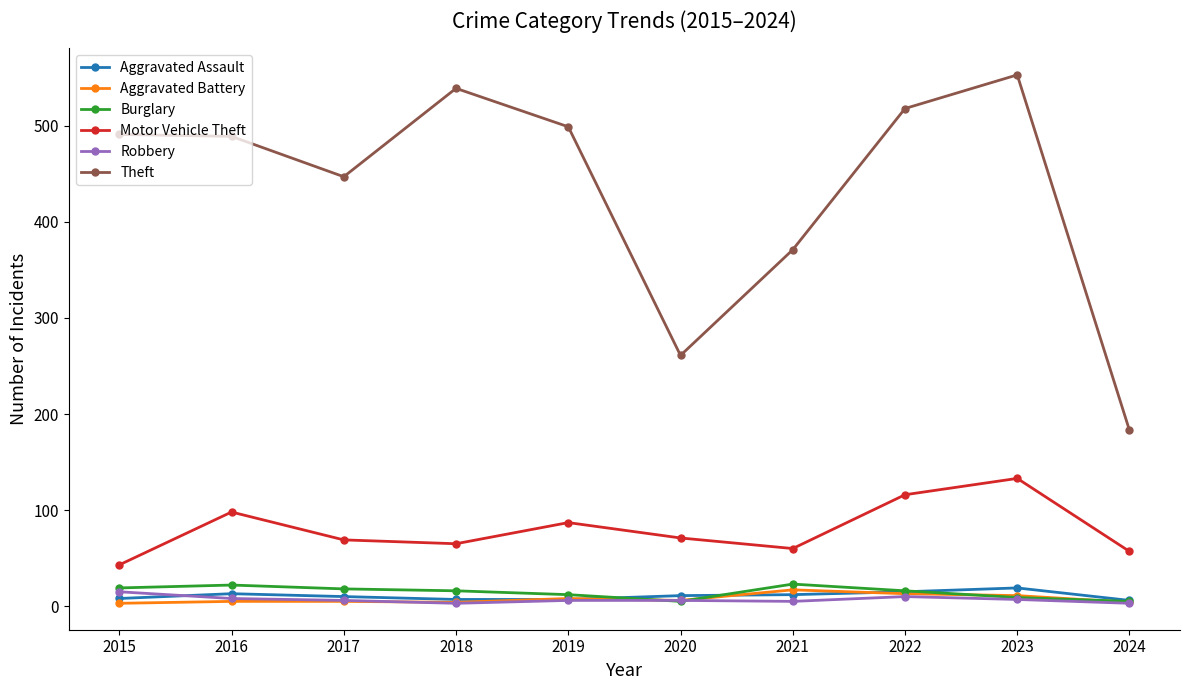

At which category is the sum across all series the highest?

2023